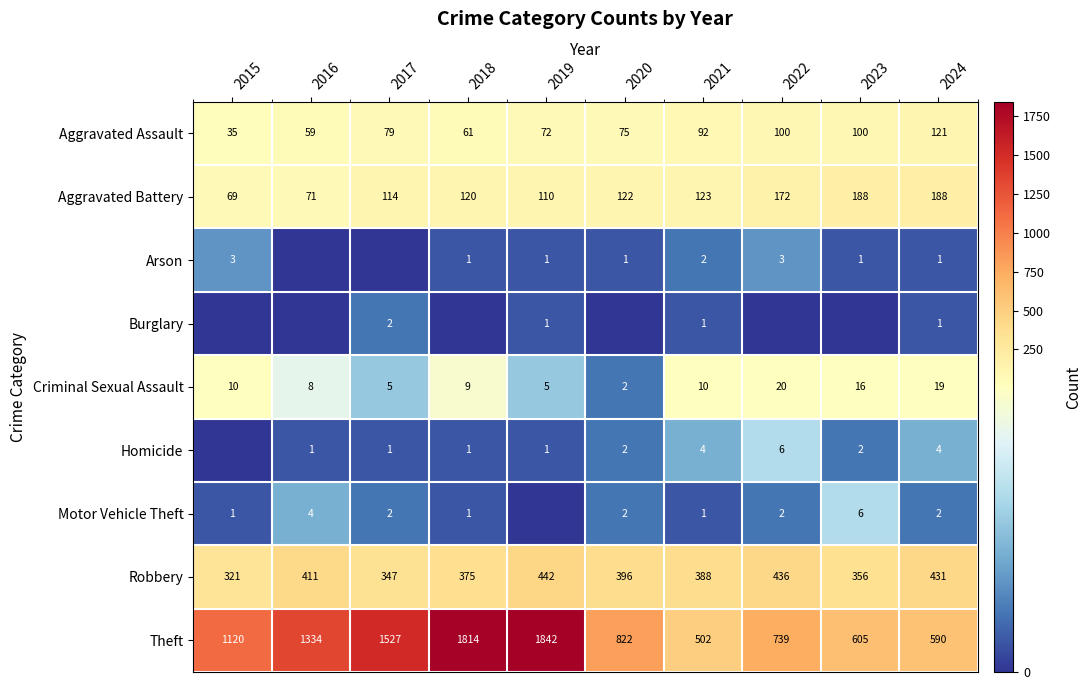

Is the value of Aggravated Battery at 2023 greater than the value of Criminal Sexual Assault at 2024?

Yes